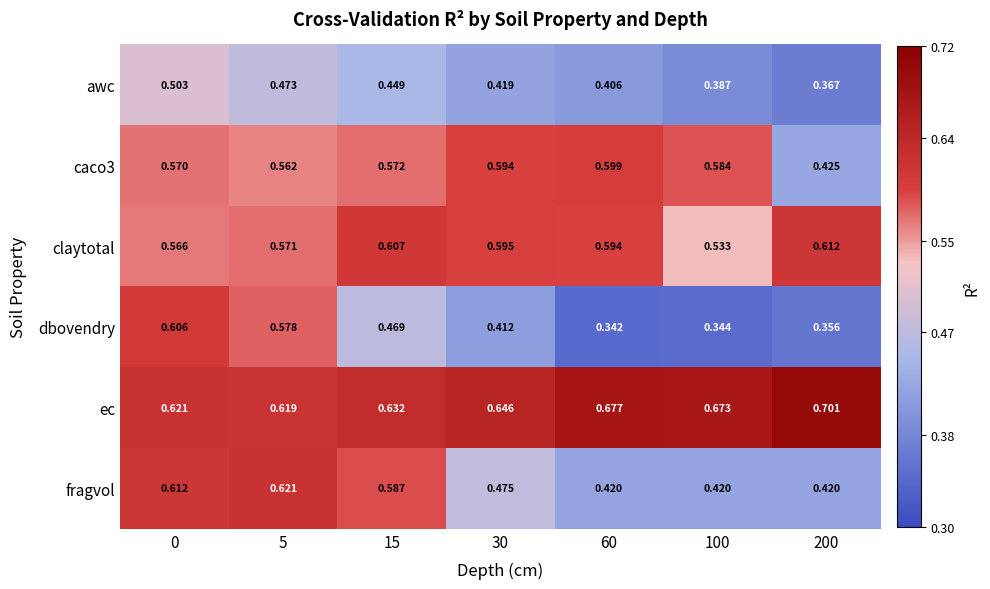

Between 0 and 100, which series saw the biggest shift?

dbovendry